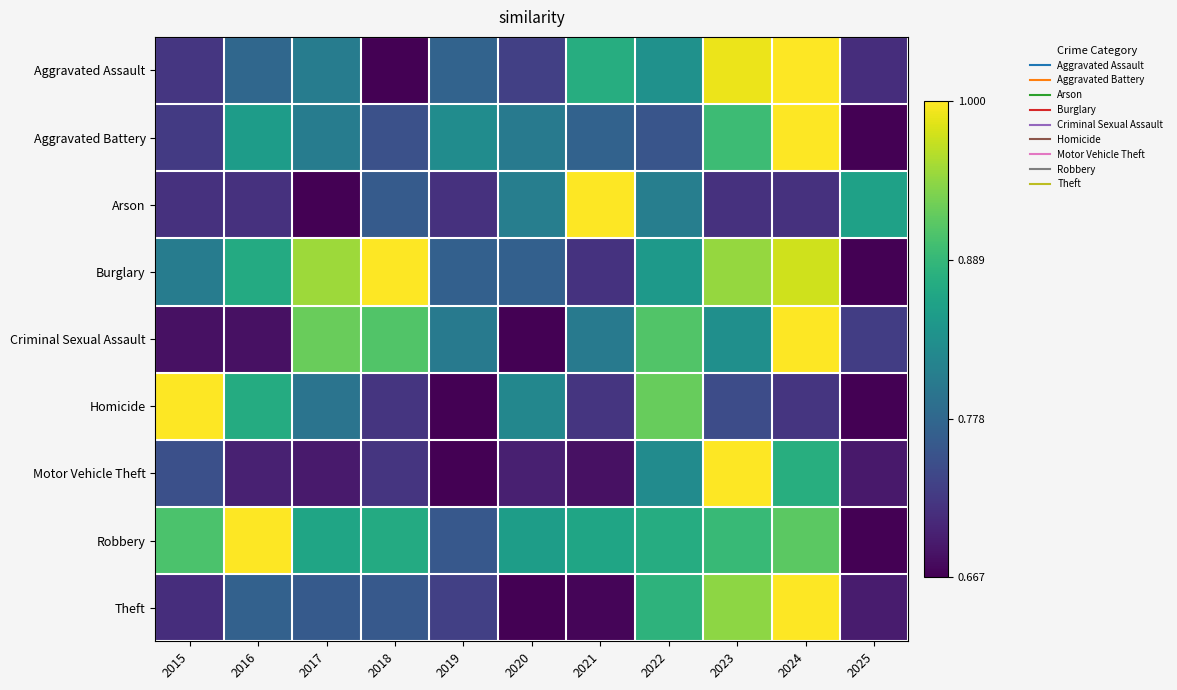

Which series has the largest total across all categories?

Robbery